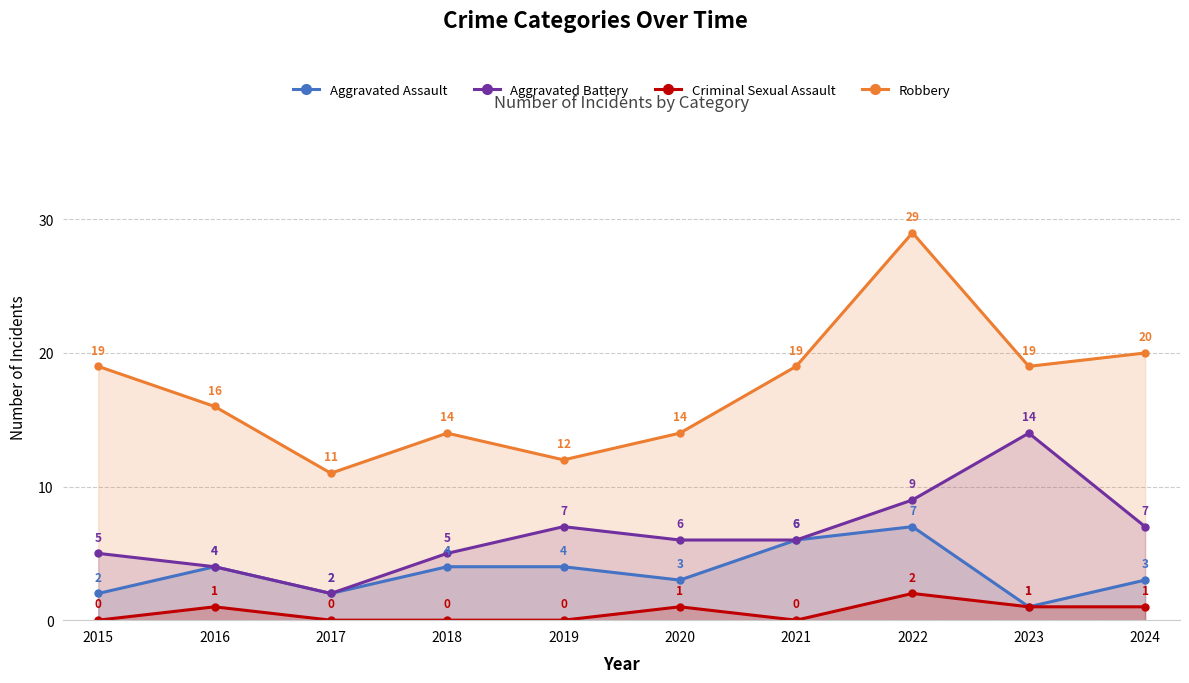

What is the difference between the second highest and second lowest values in the Robbery series?

8